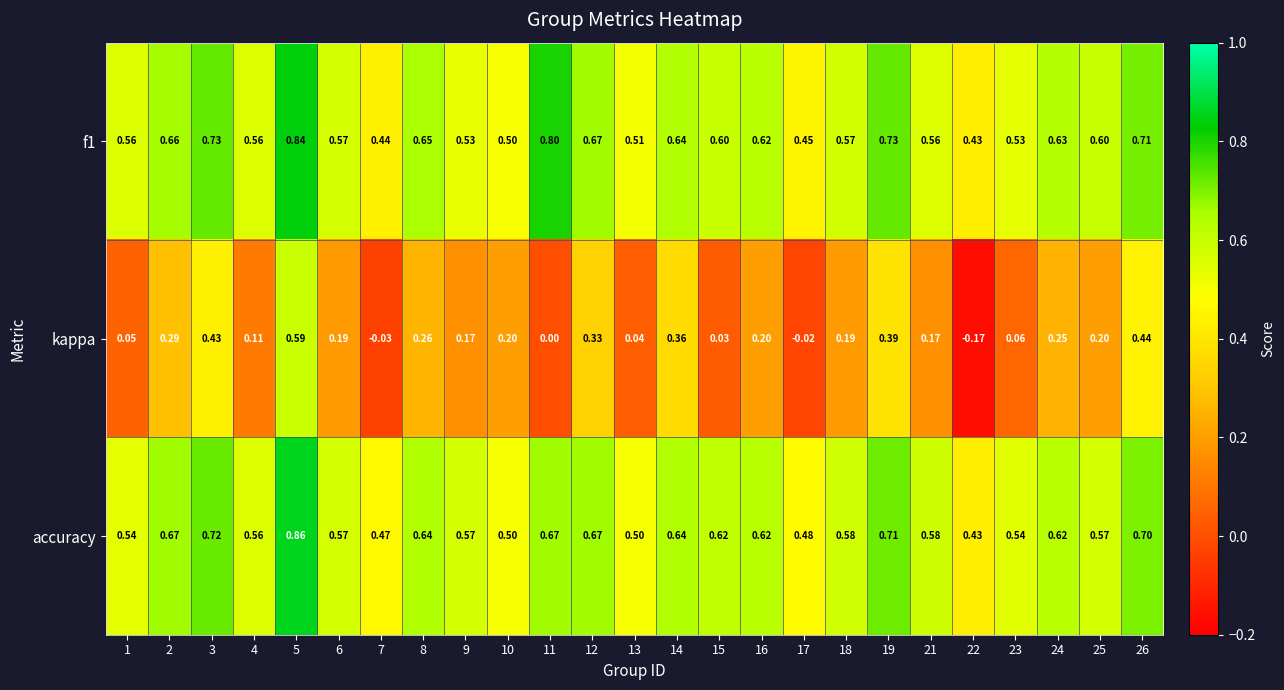

Between 6 and 23, which series saw the biggest shift?

kappa